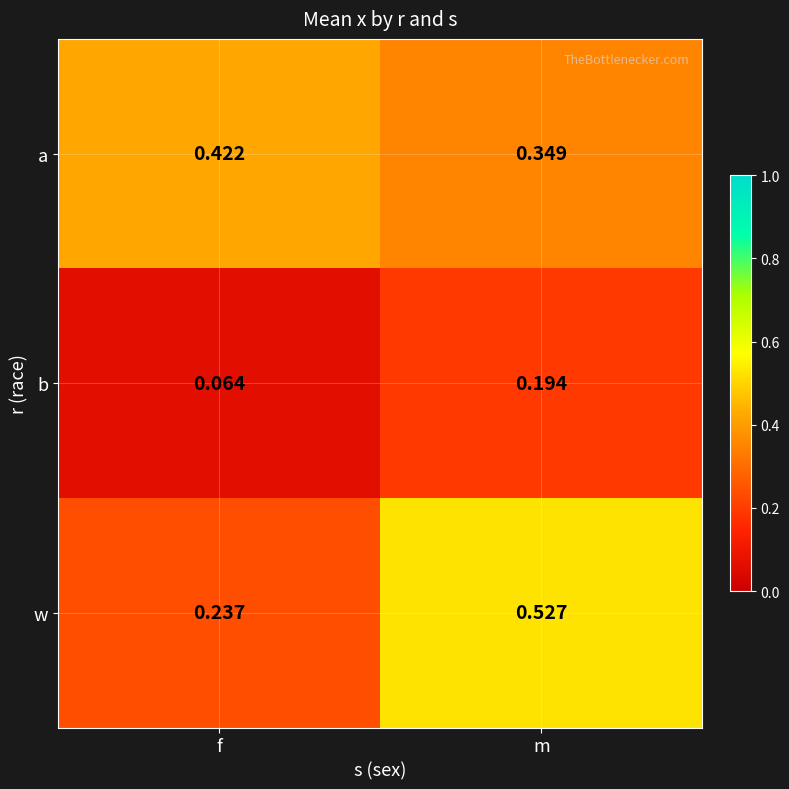

At which label does w reach its minimum?

f